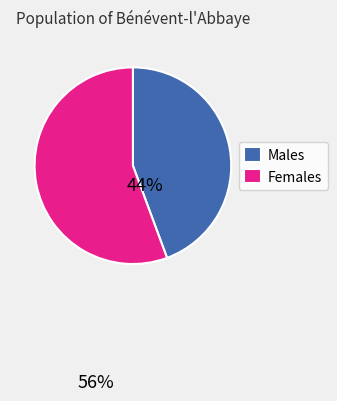

Count the number of slices in the pie.

2